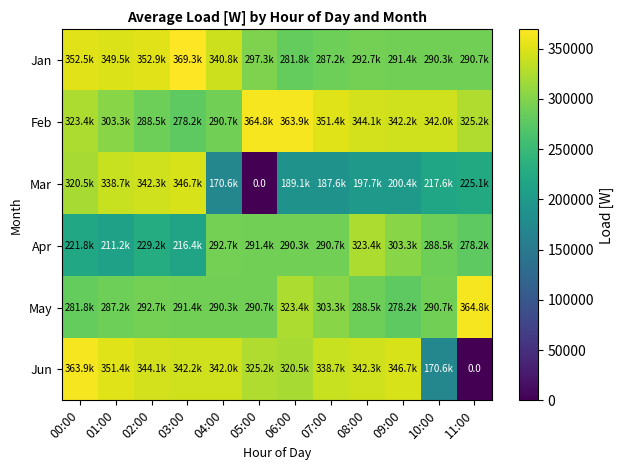

Is it true that Apr equals 211210.8 at 01:00?

True